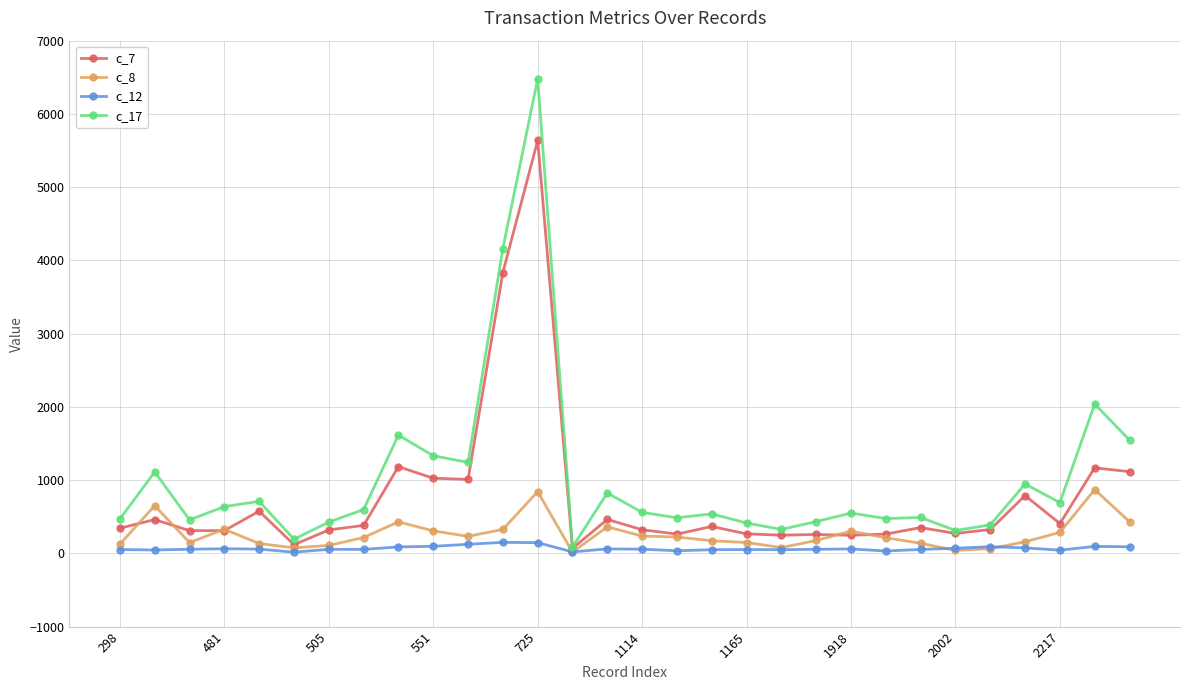

Which series has the largest range (max minus min)?

c_17